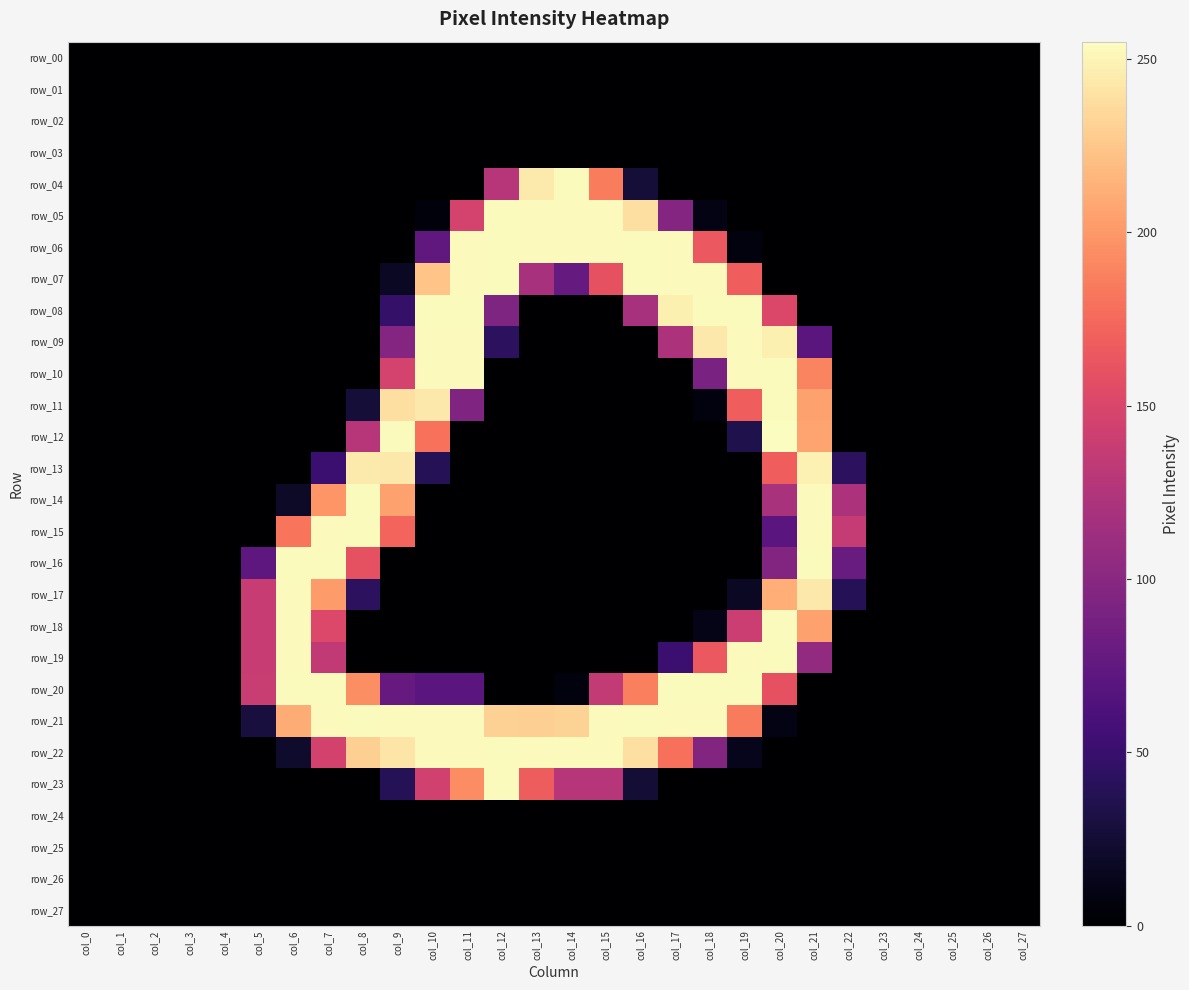

Between col_9 and col_15, which series saw the biggest shift?

row_12